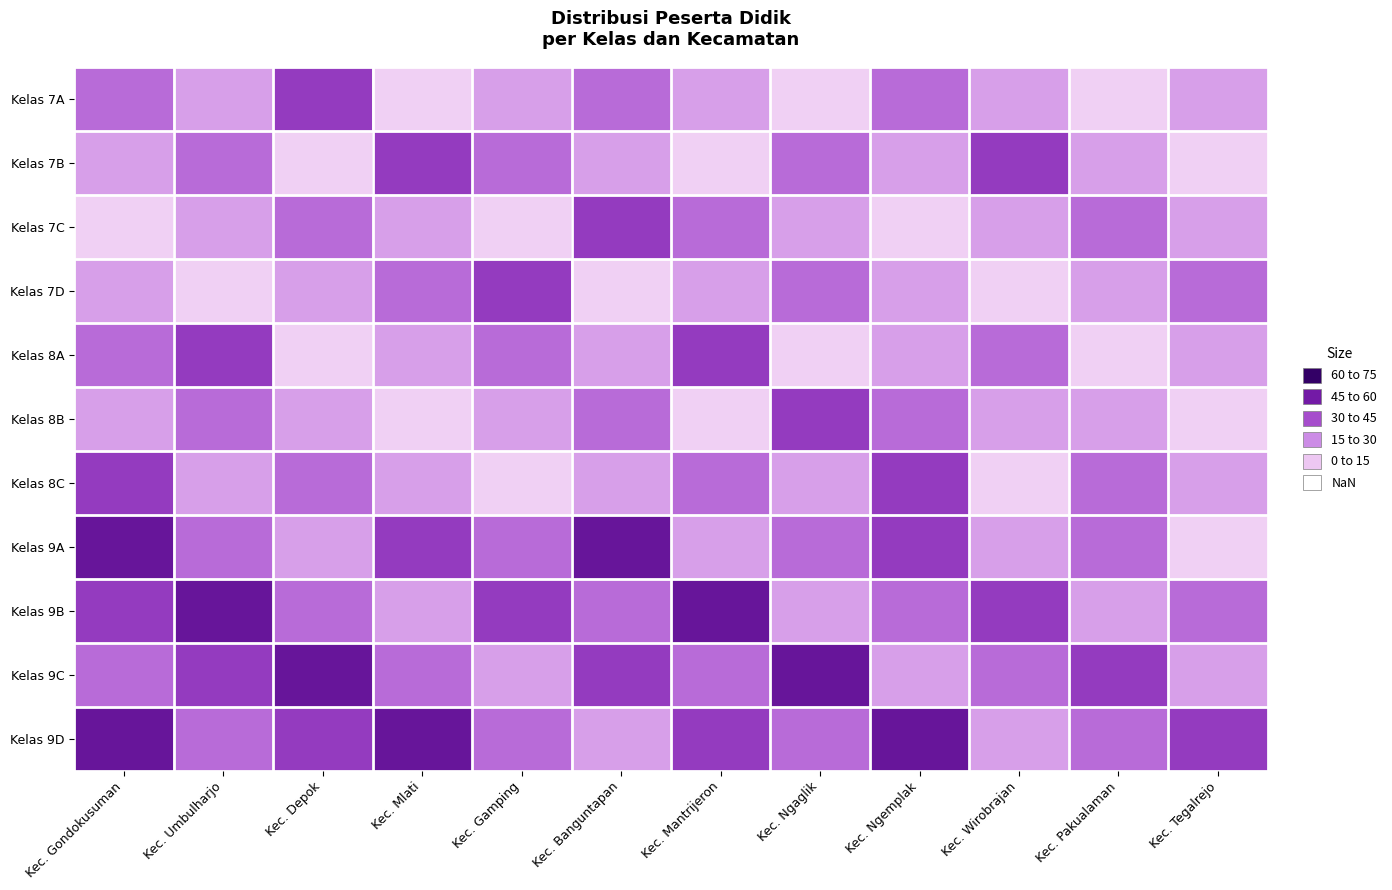

How many data points does each series have?

12